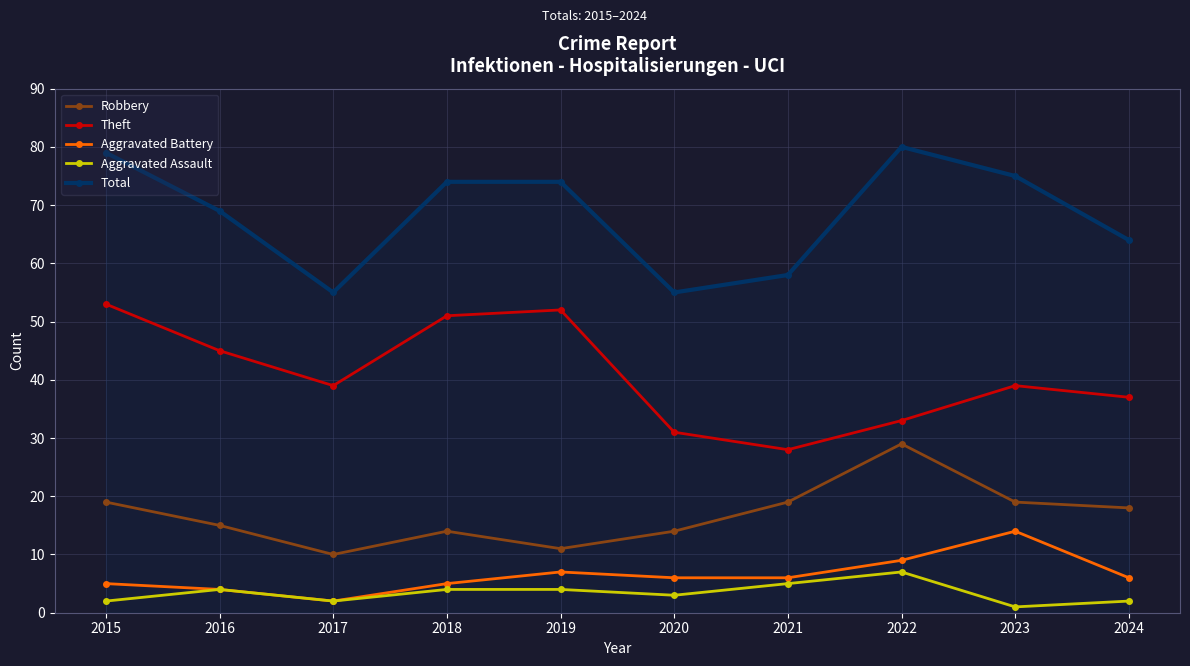

Reading left to right, extract all data points from this chart.

Robbery: 19	15	10	14	11	14	19	29	19	18
Theft: 53	45	39	51	52	31	28	33	39	37
Aggravated Battery: 5	4	2	5	7	6	6	9	14	6
Aggravated Assault: 2	4	2	4	4	3	5	7	1	2
Total: 79	69	55	74	74	55	58	80	75	64